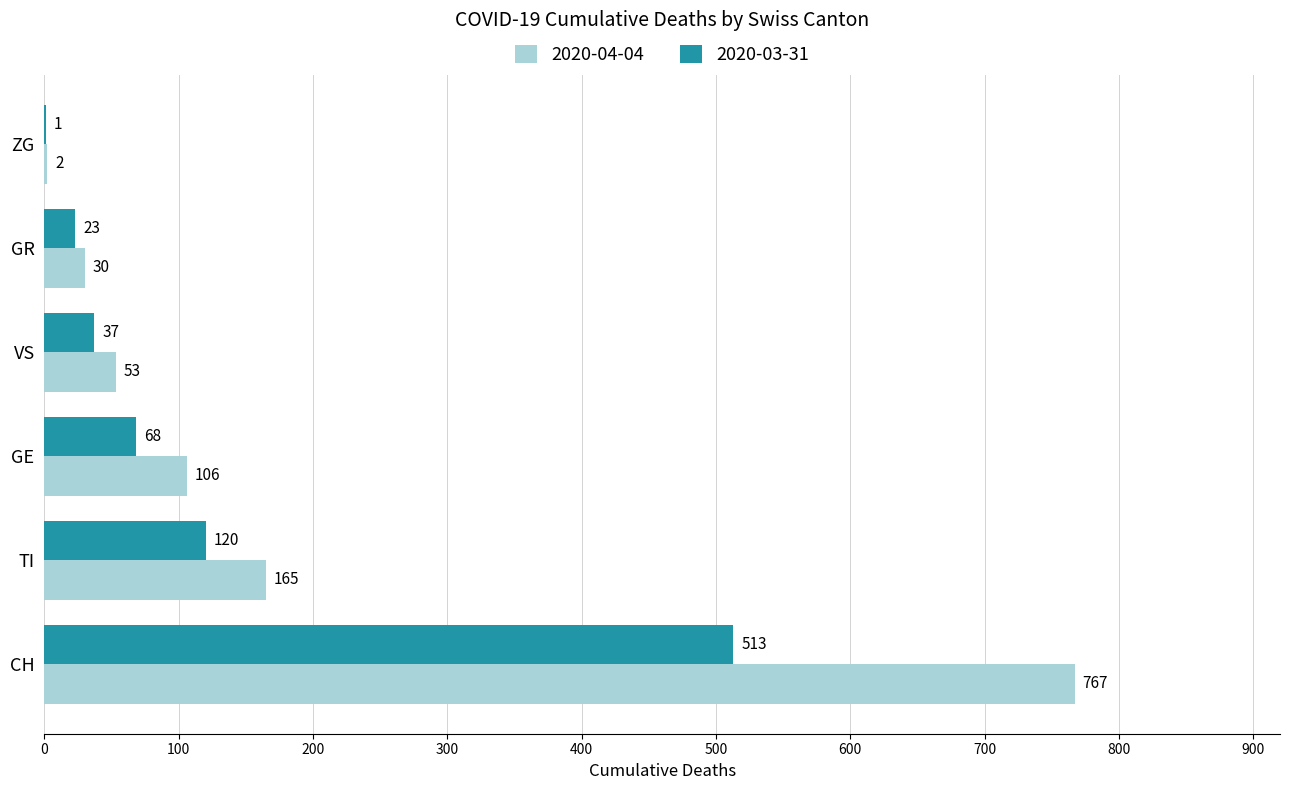

Between CH and GE, which series saw the biggest shift?

2020-04-04